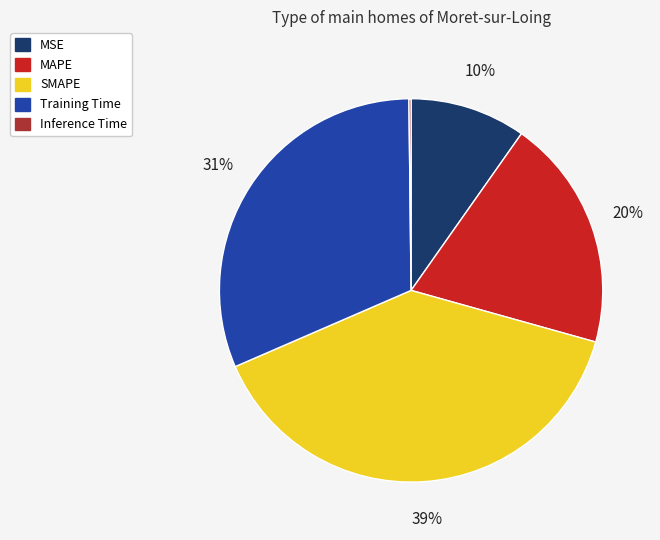

What percentage is the Training Time slice, to the nearest percent?

31%